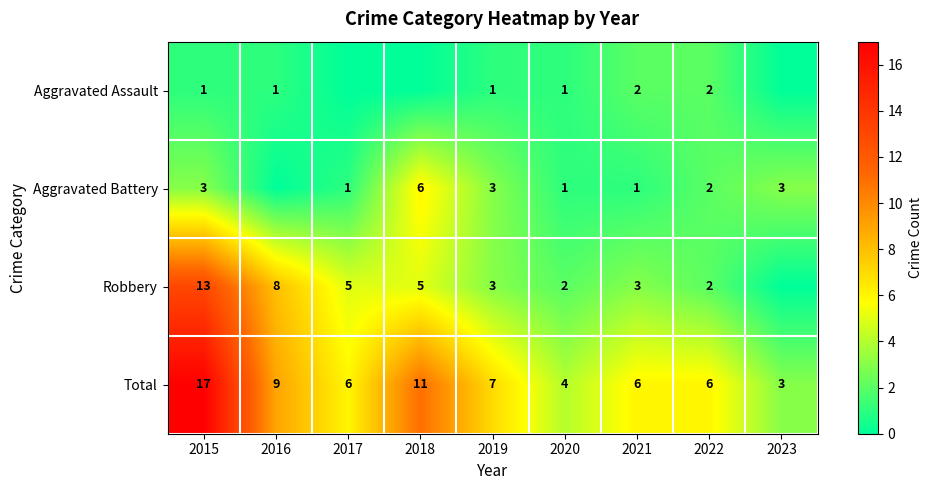

What is the spread (max minus min) of values at 2018?

11